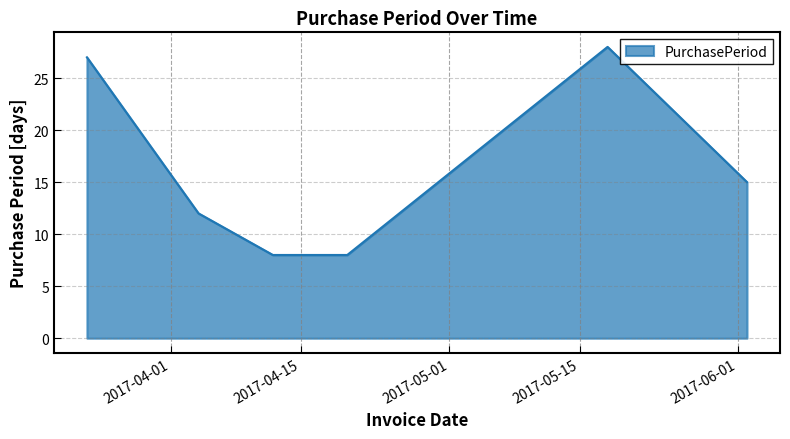

True or false: there are more than 0 points higher than both neighbors.

True